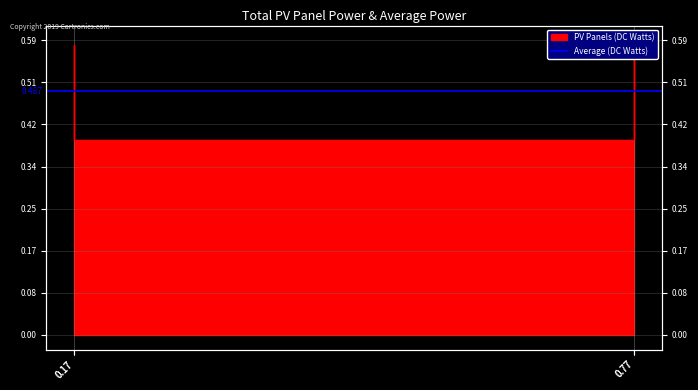

Reading left to right, what are all the values shown in this chart?

0.17=0.6	0.17=0.4	0.77=0.4	0.77=0.6